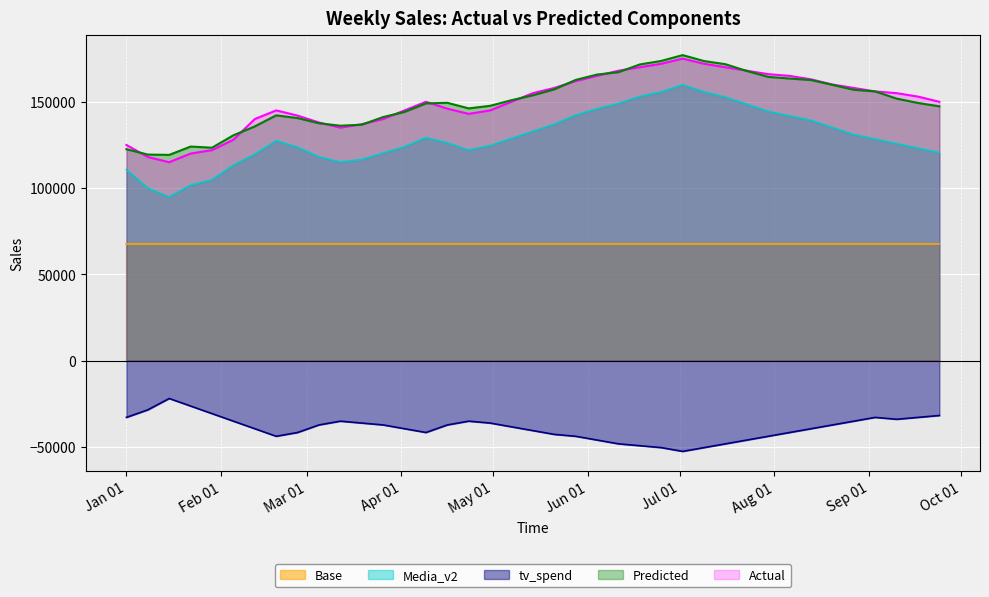

Which series has the widest spread of values?

Media_v2